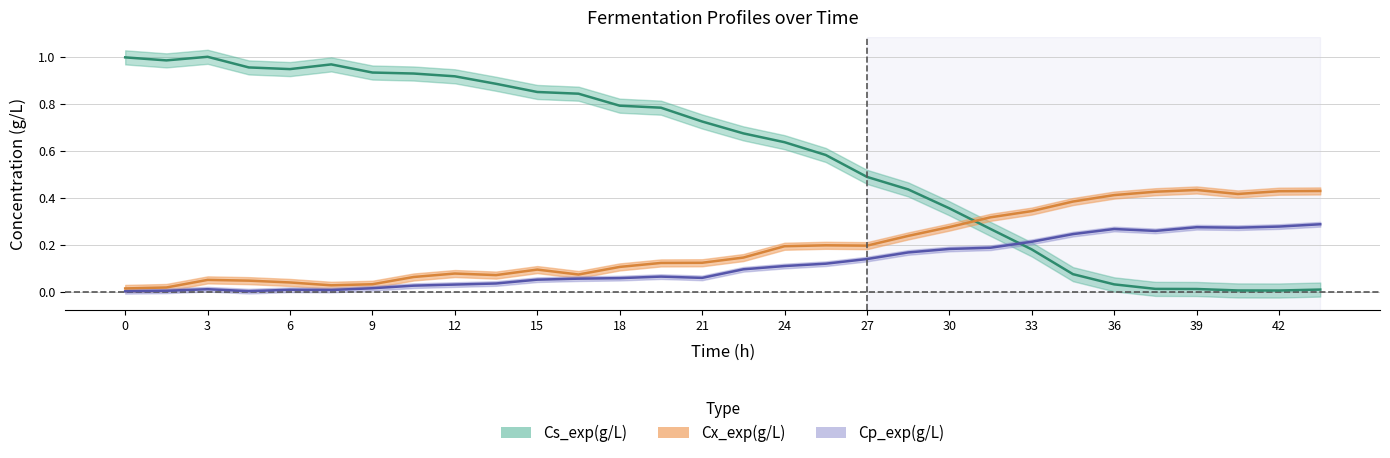

Which label corresponds to the largest value in the chart?

3.0